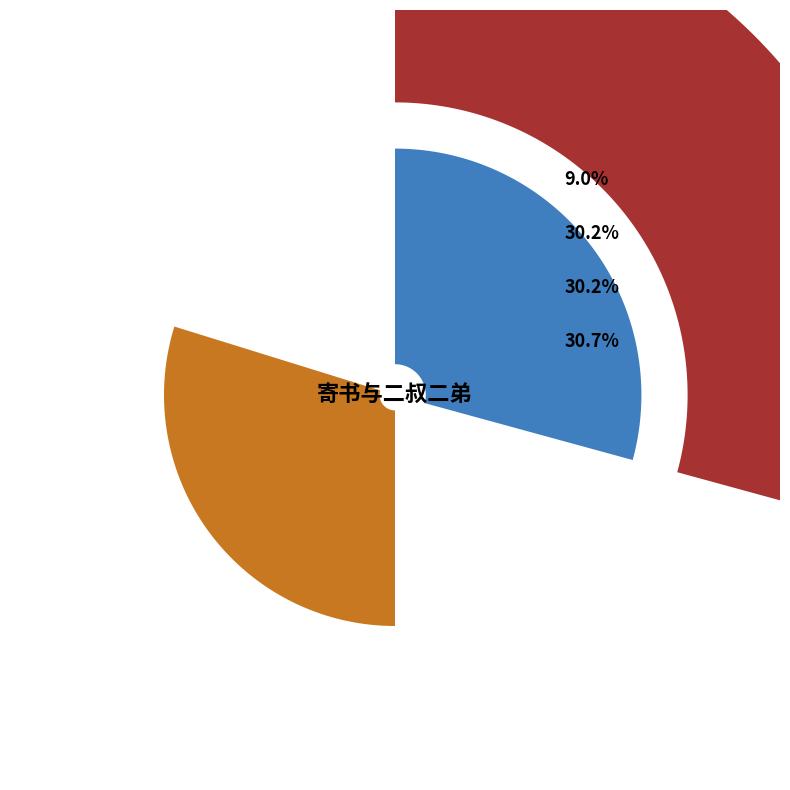

Count the number of slices in the pie.

4